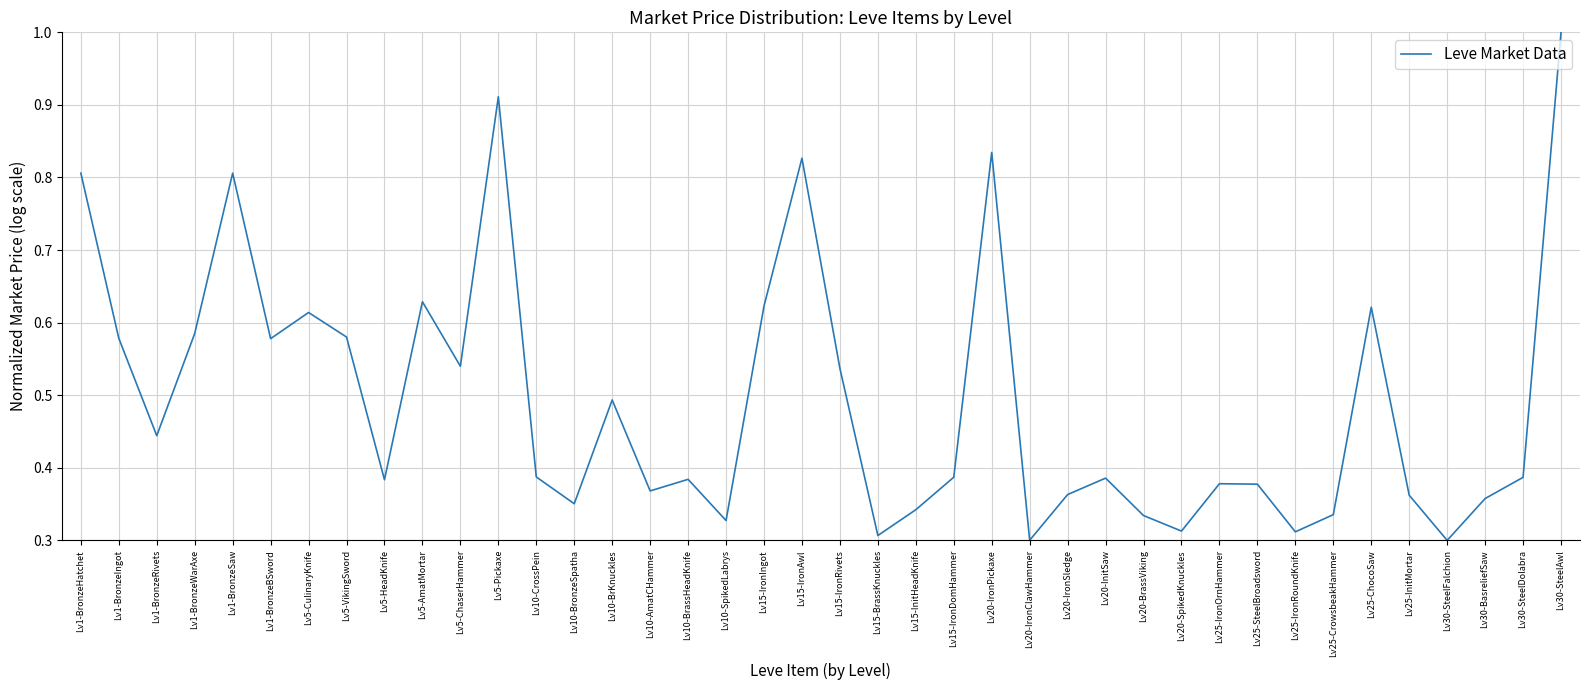

How many categories are shown in the chart?

40